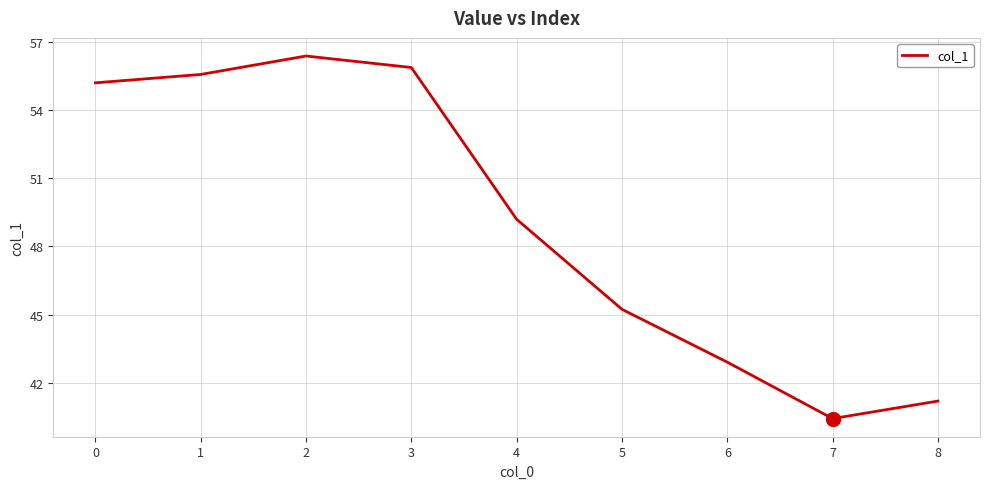

True or false: the data shows 55.9 at 3.

True